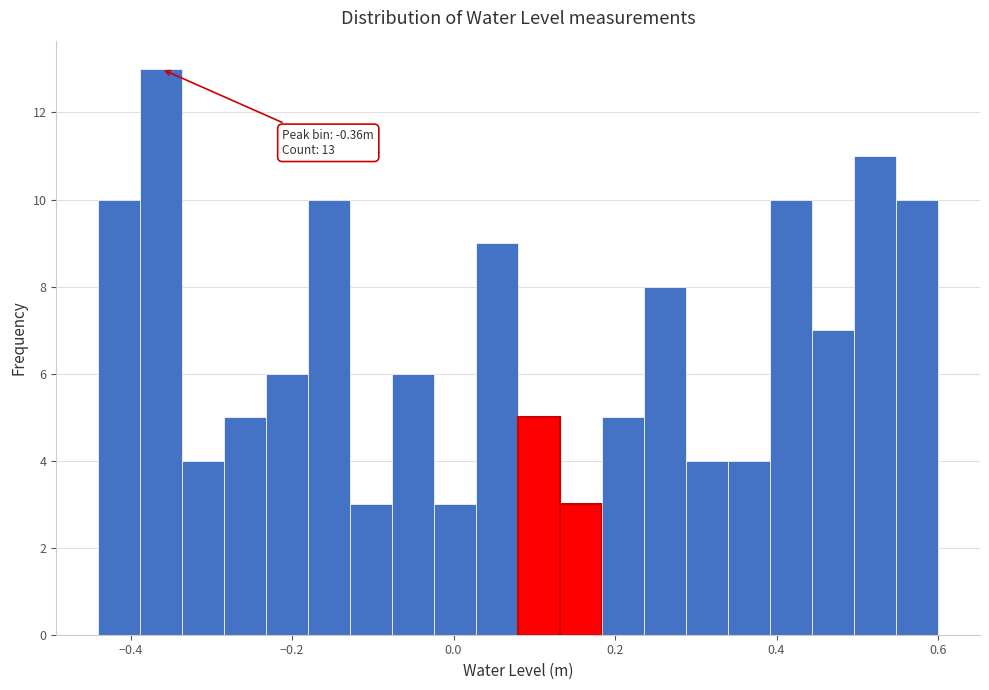

Read against the x-axis, roughly where is the centre of the tallest bar?

-0.36